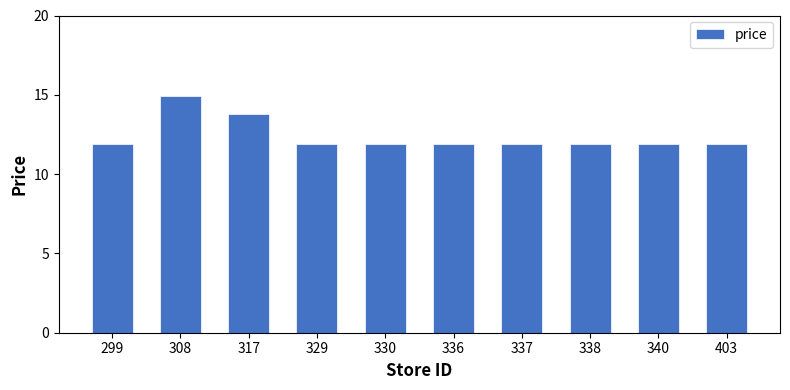

What is the minimum value shown in the chart?

11.9